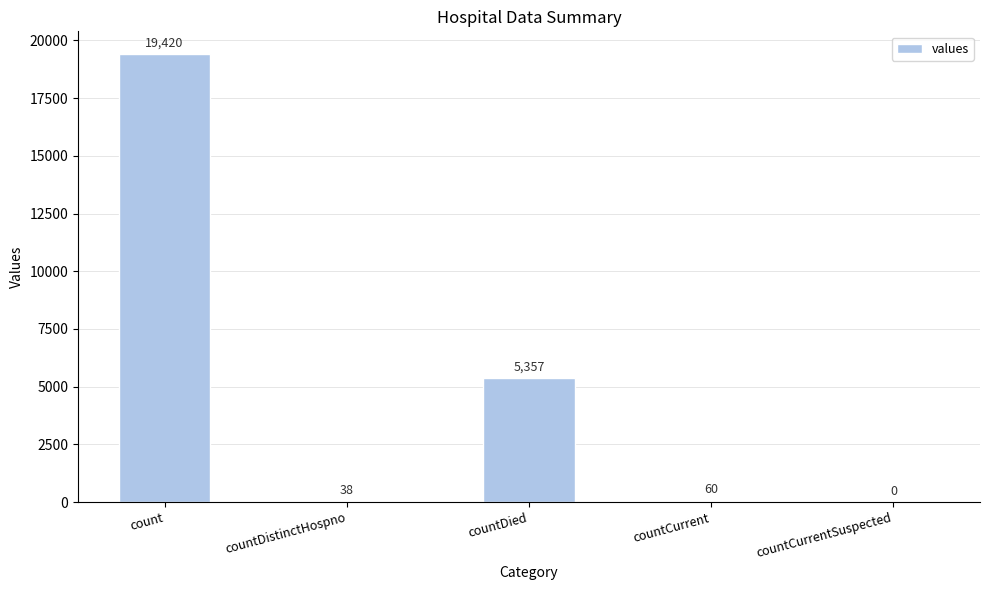

What is the change in value from countDied to countCurrent?

-5297